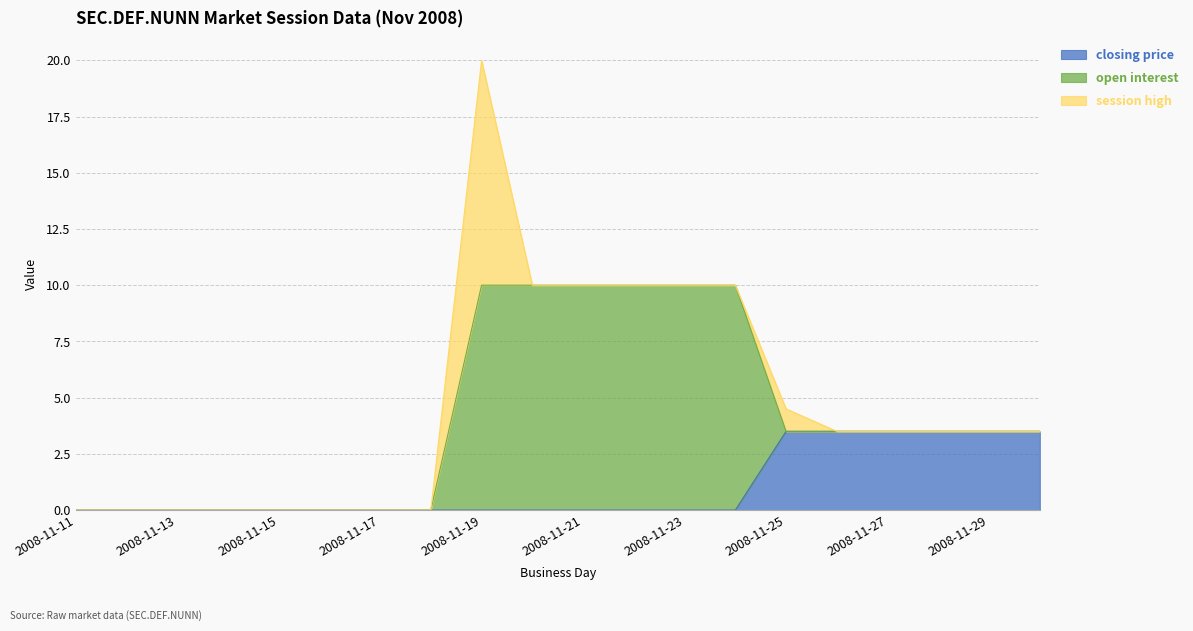

What is the average value of the closing price series?

1.1